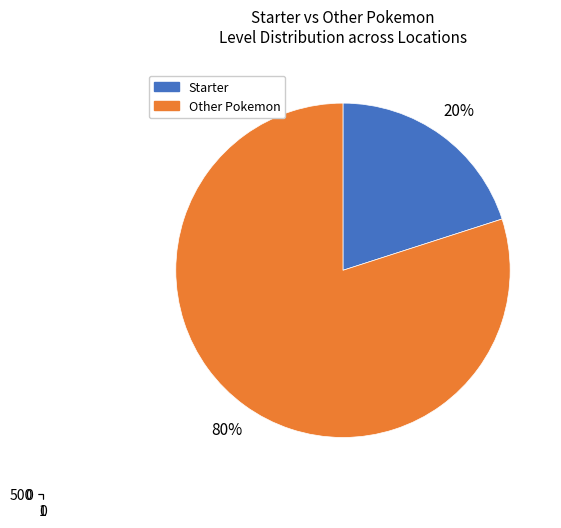

Combined, what portion of the pie is 1 and 0?

100.0%